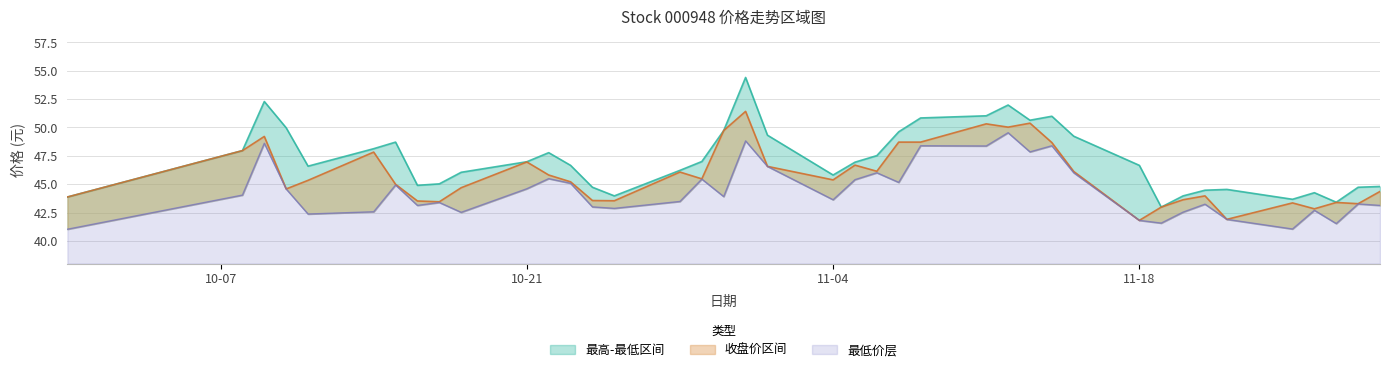

What is the label of the 28th point from the left?

2024-11-13